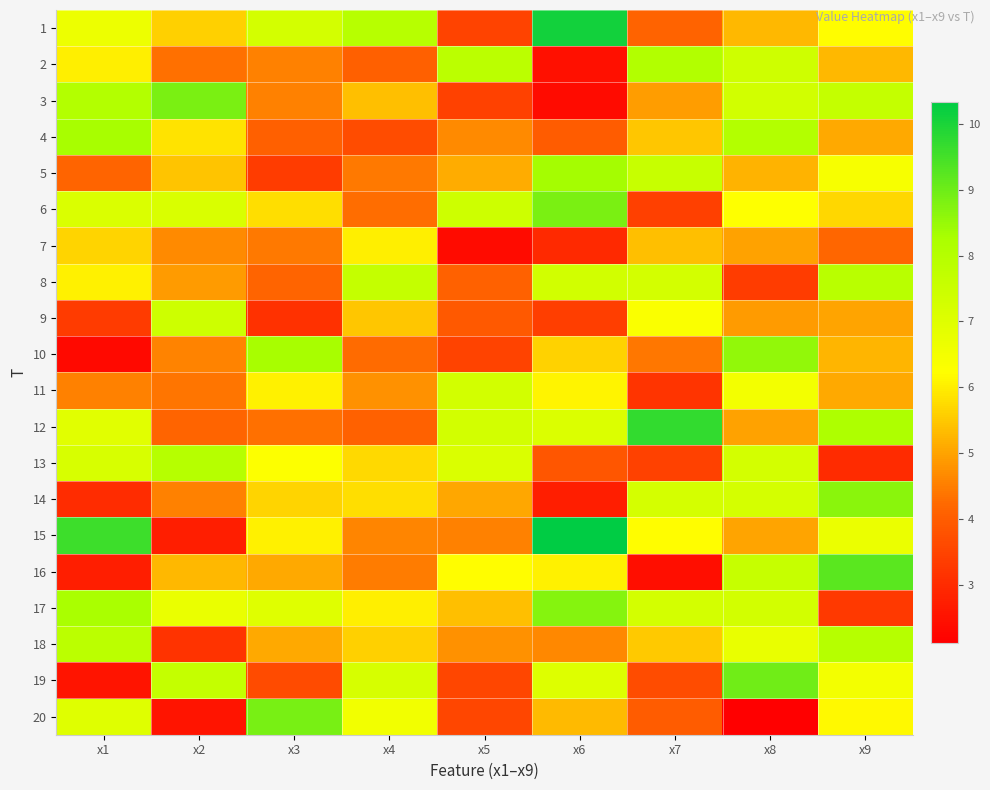

List the series in order of their peak value, lowest first.

7, 11, 9, 8, 18, 13, 2, 4, 5, 10, 14, 17, 3, 6, 20, 19, 16, 12, 1, 15